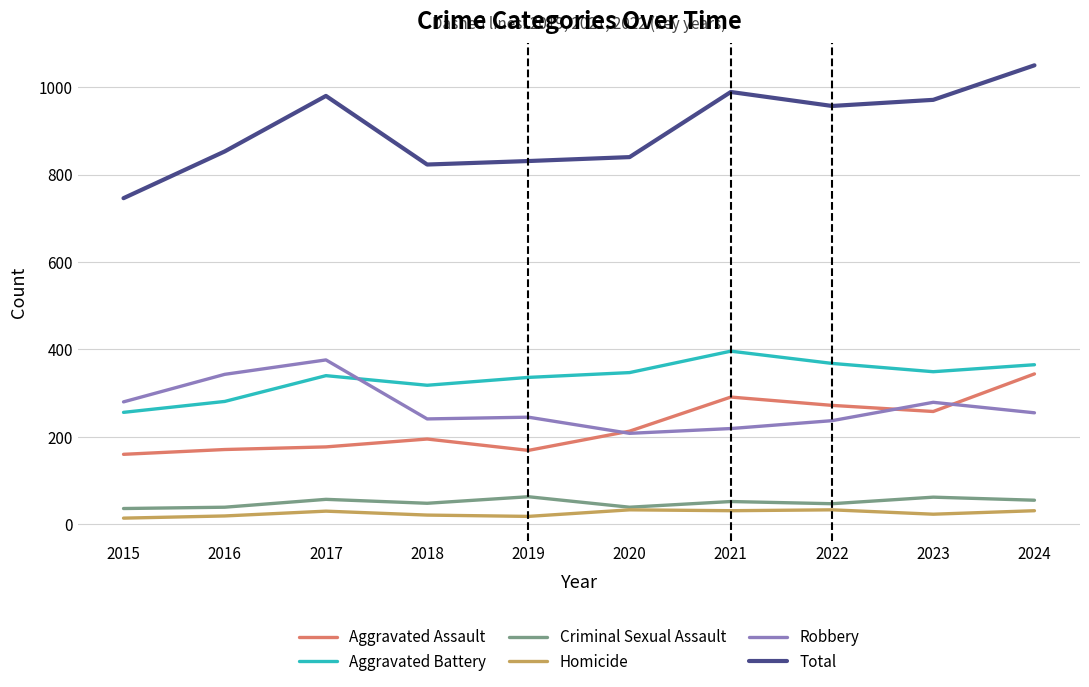

Which category has the highest value in the Aggravated Assault series?

2024